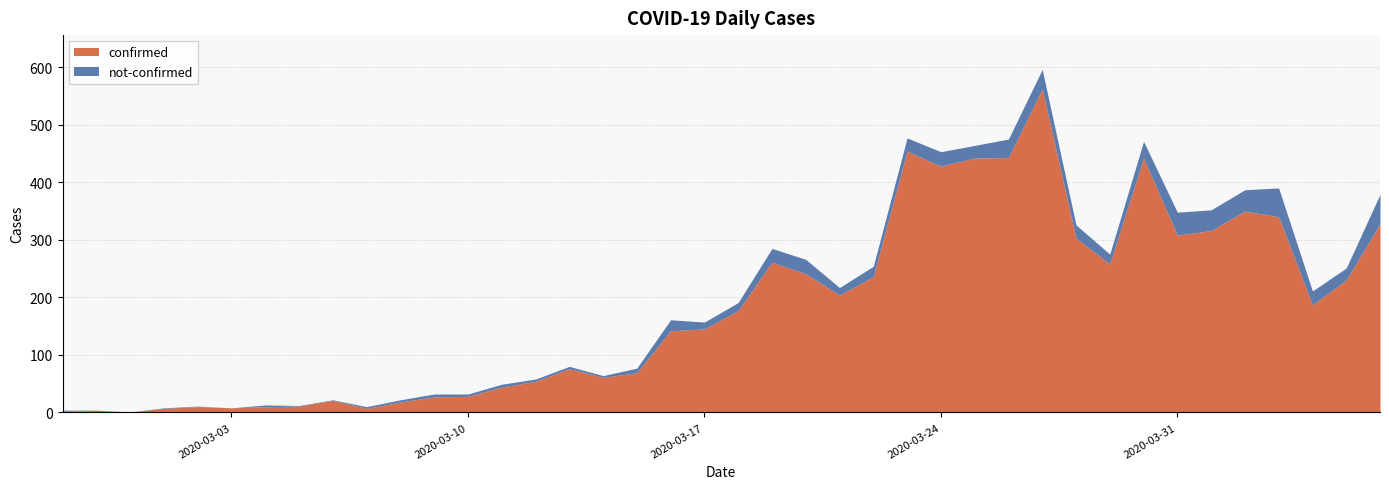

What is the difference between the confirmed values at 2020-03-12 and 2020-04-06?

274